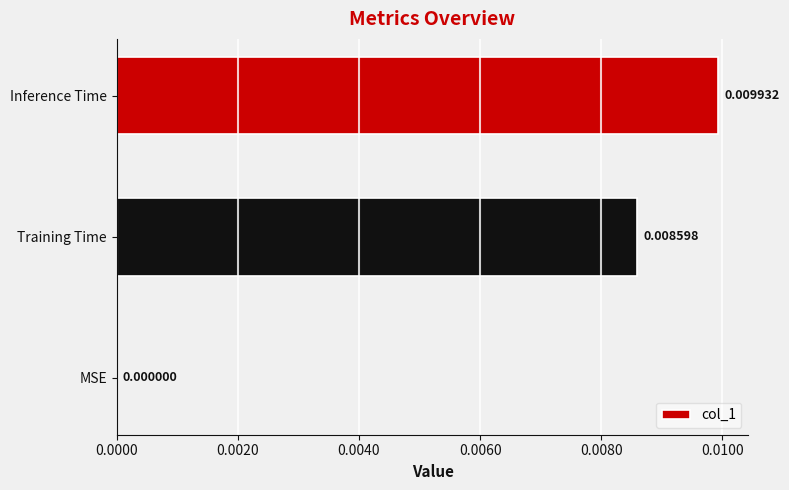

Between Inference Time and Training Time, which is larger?

Inference Time